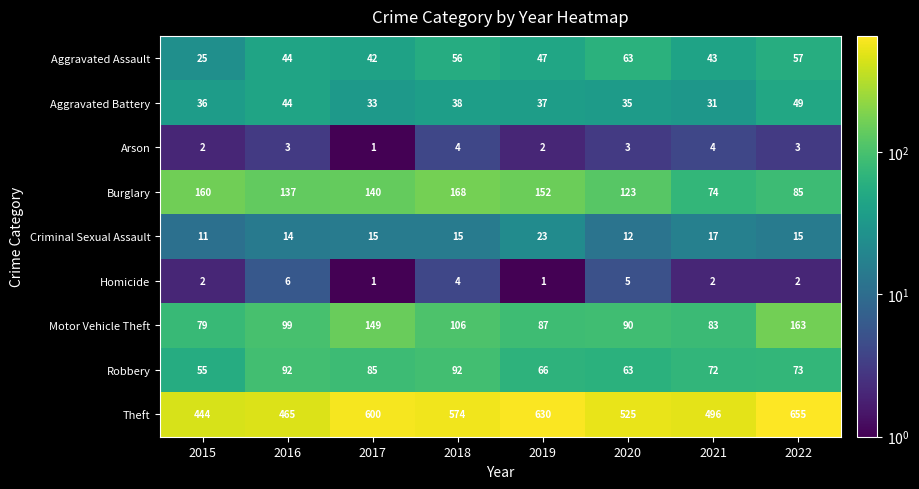

True or false: Arson has a value of 1 at 2017.

True